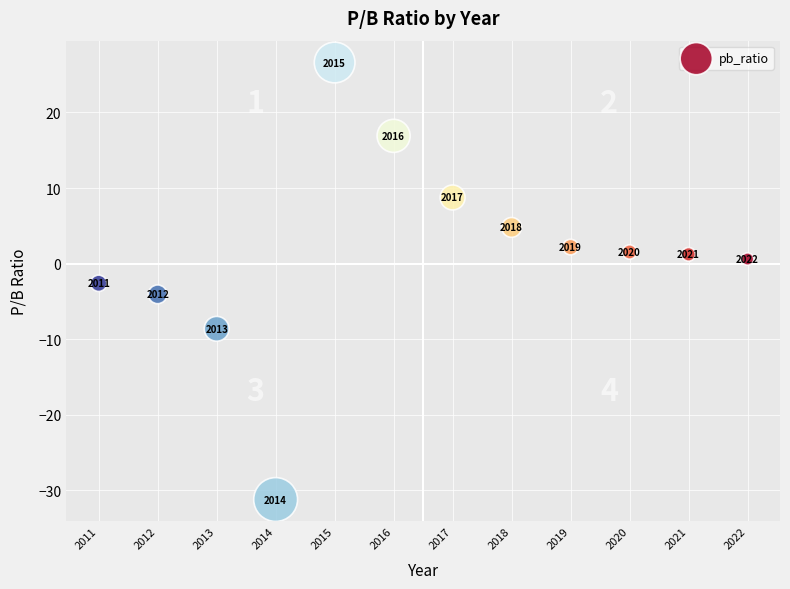

What is the average Y value?

1.3